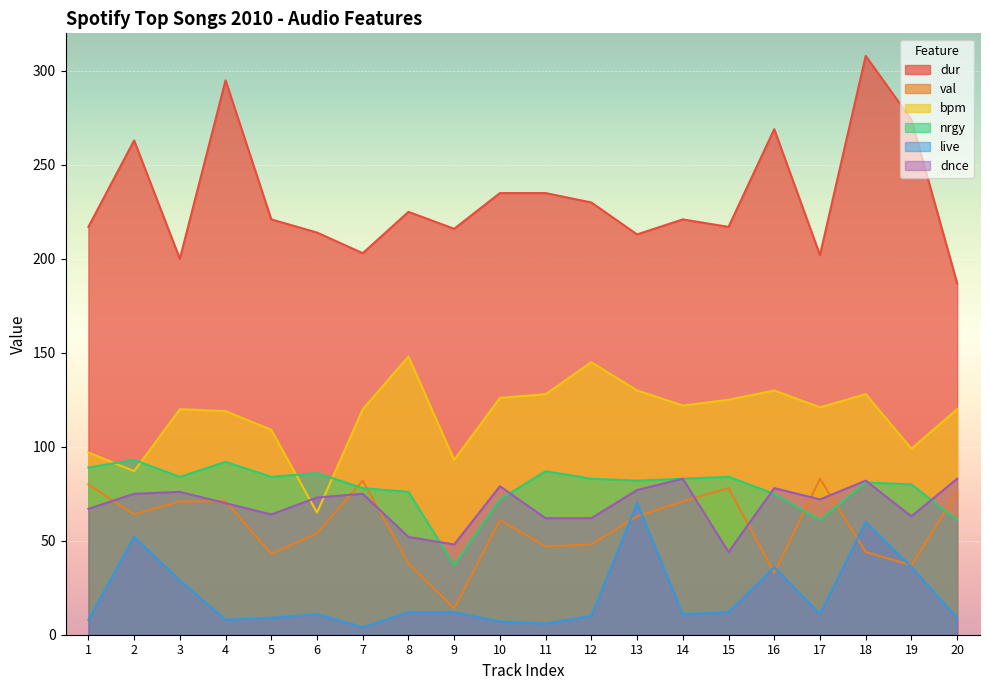

True or false: nrgy has a value of 86 at 6.

True